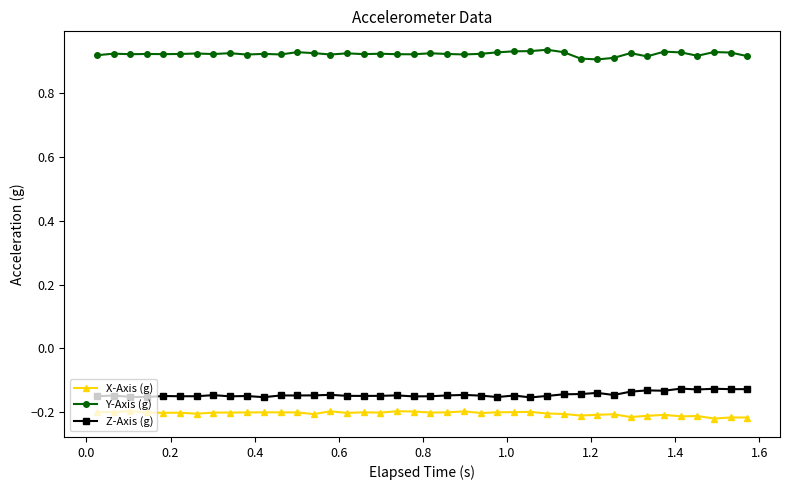

At how many categories does at least one series exceed 0?

40